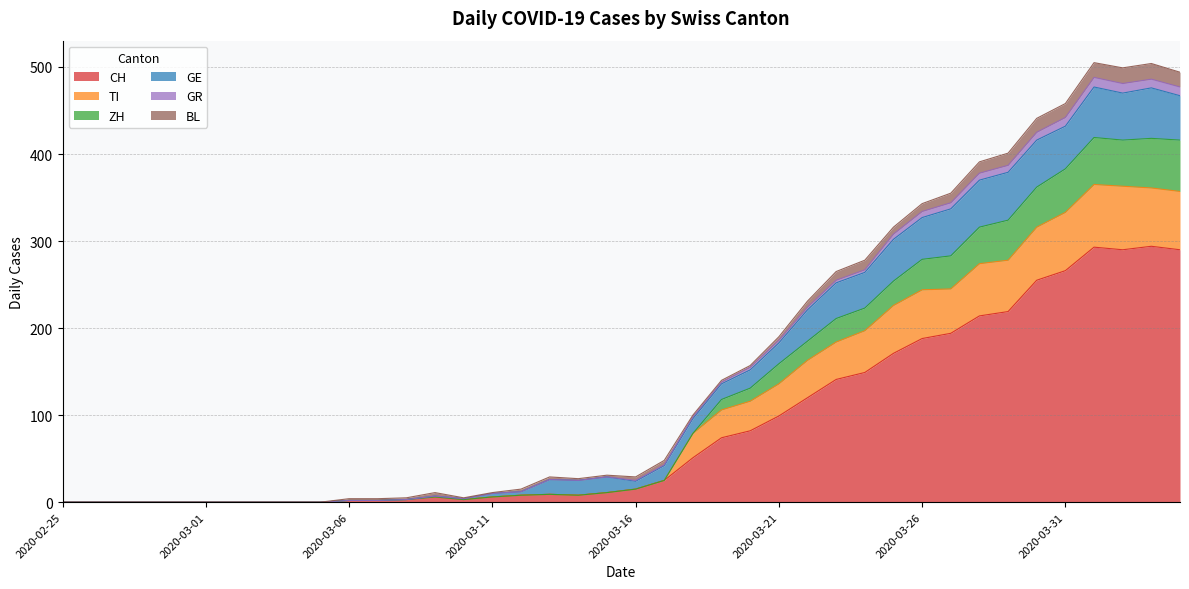

At which label does CH first exceed 15?

2020-03-17